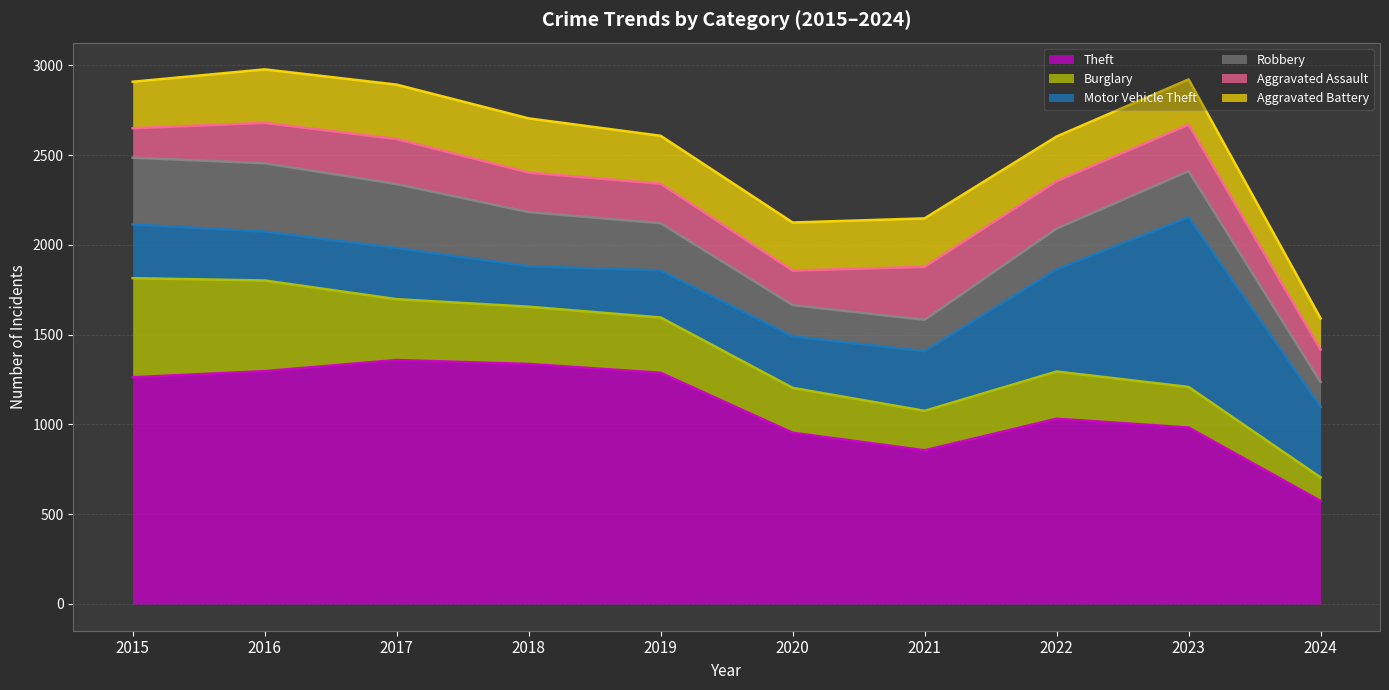

List the series in order of their peak value, highest first.

Theft, Motor Vehicle Theft, Burglary, Robbery, Aggravated Battery, Aggravated Assault